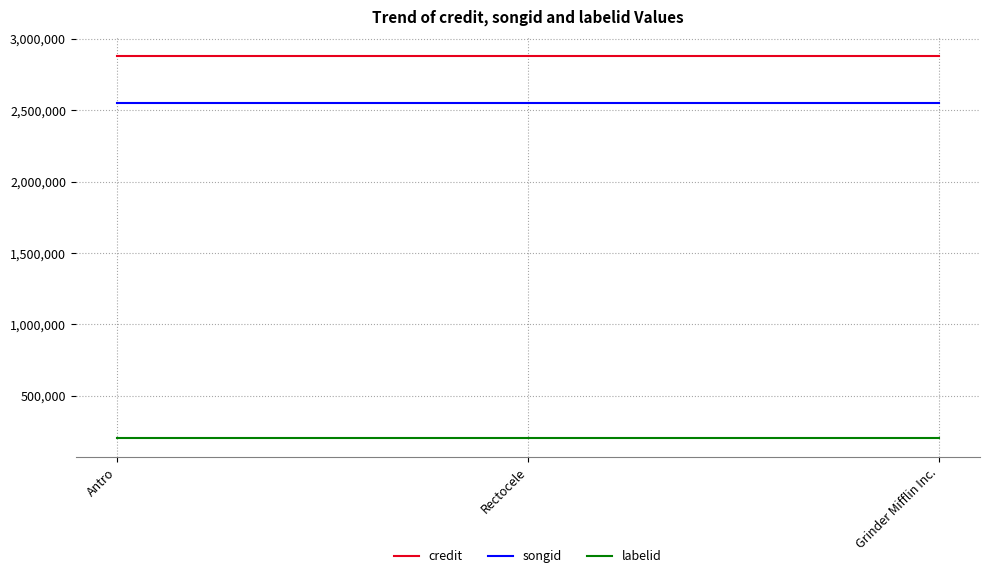

What position from the left is Grinder Mifflin Inc.?

3